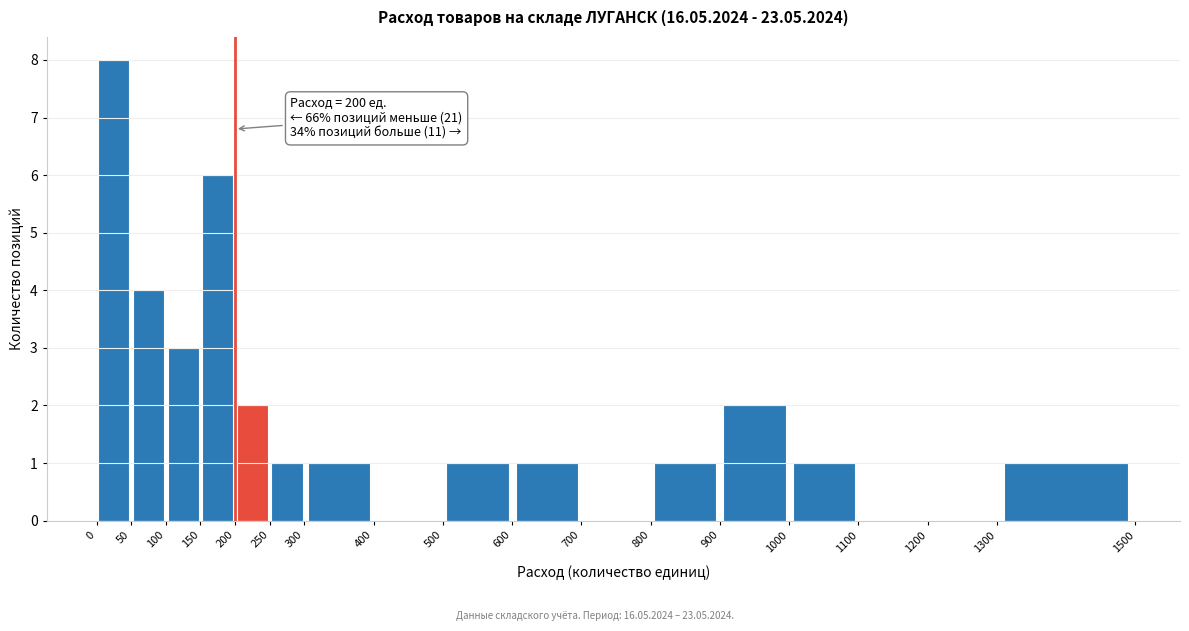

Over which range of the x-axis is the bar tallest?

0 to 50